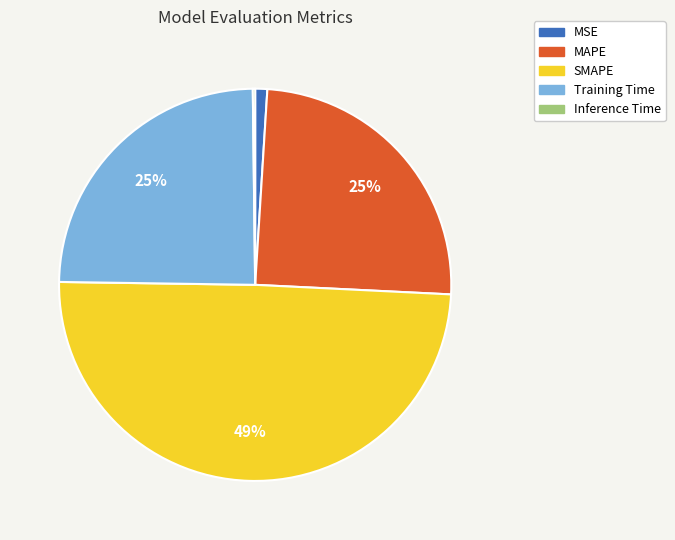

To the nearest percent, what is the difference between the largest and smallest slice percentages?

49%